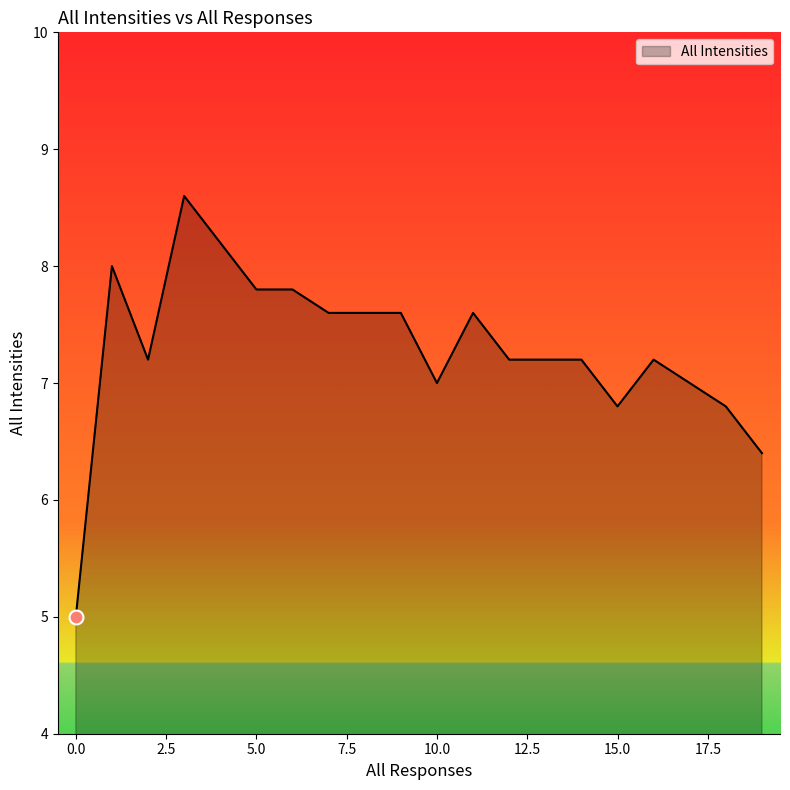

What is the minimum value shown in the chart?

5.0